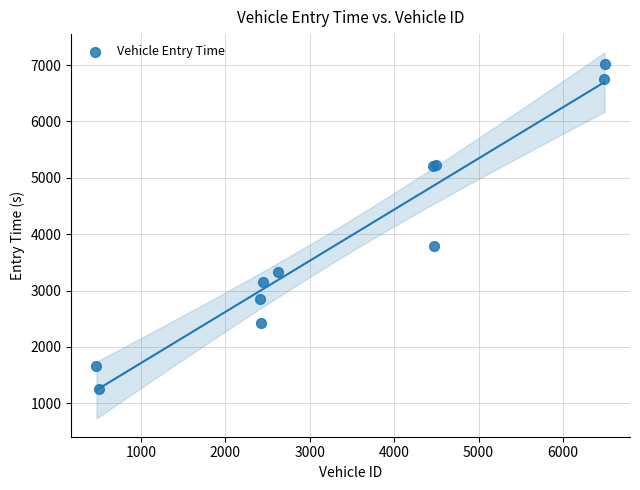

What Y value in the scatter plot is closest to 4143?

3797.1